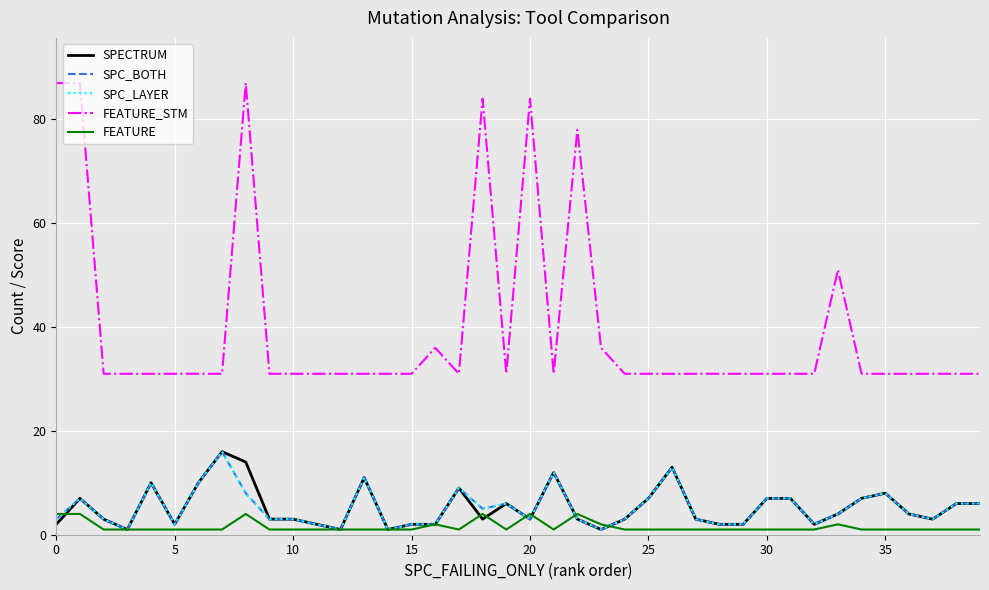

Does the chart display data point markers on the line(s)?

No